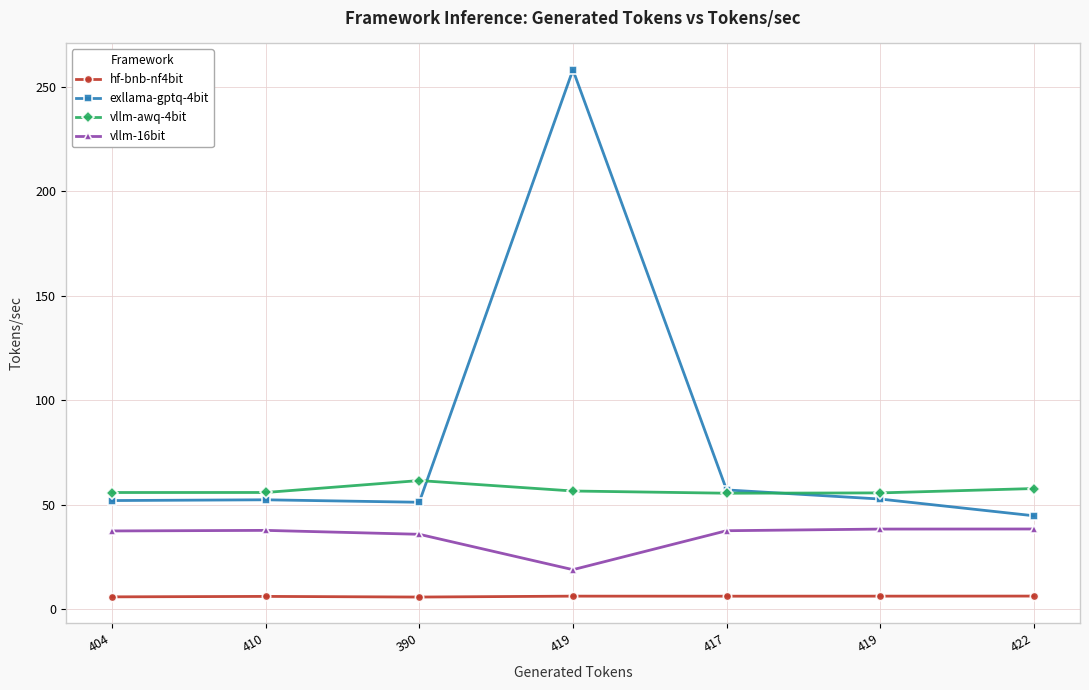

What are all the series names shown in the legend?

hf-bnb-nf4bit, exllama-gptq-4bit, vllm-awq-4bit, vllm-16bit